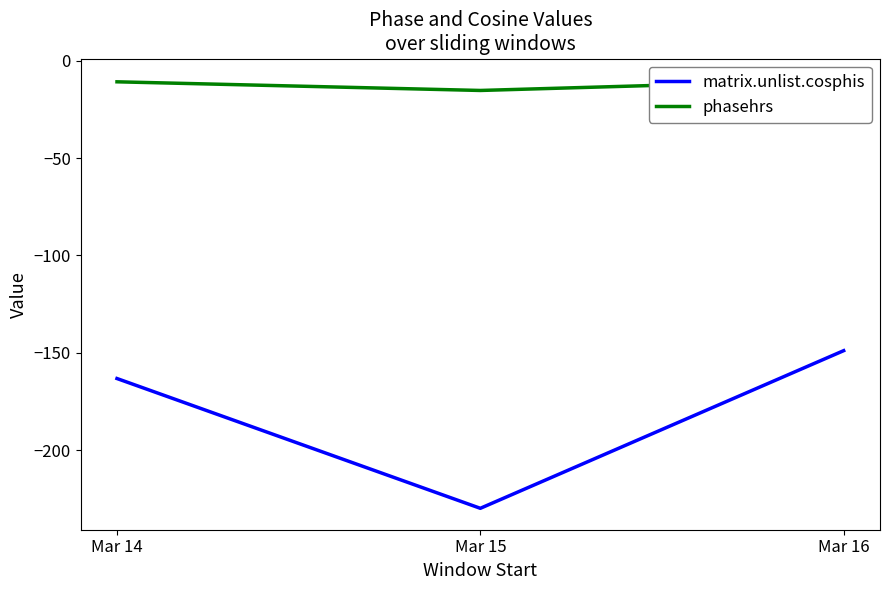

What is the difference between the phasehrs values at Mar 16 and Mar 15?

5.4